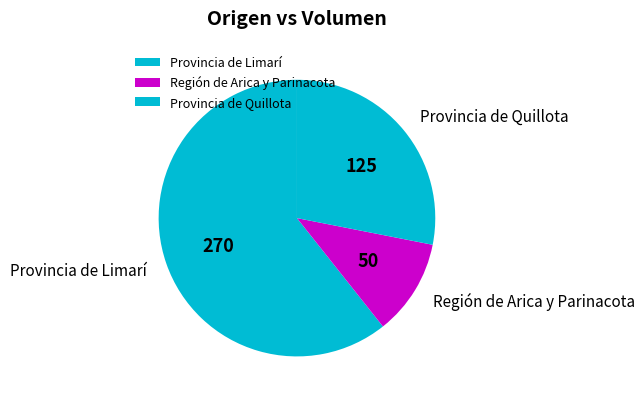

What is the smallest slice in the pie chart?

Región de Arica y Parinacota